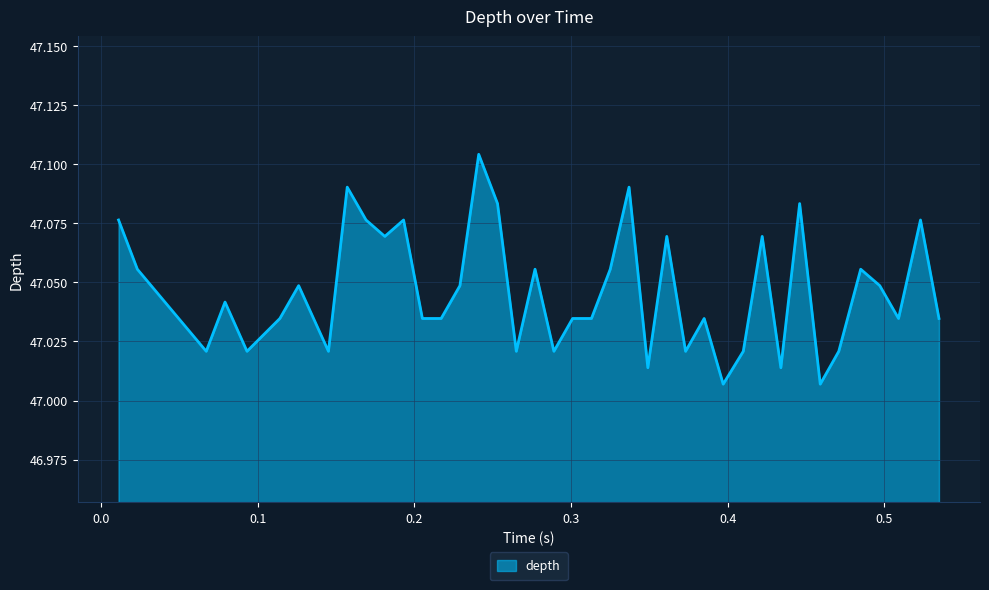

What is the value of the 13th point from the left?

47.0